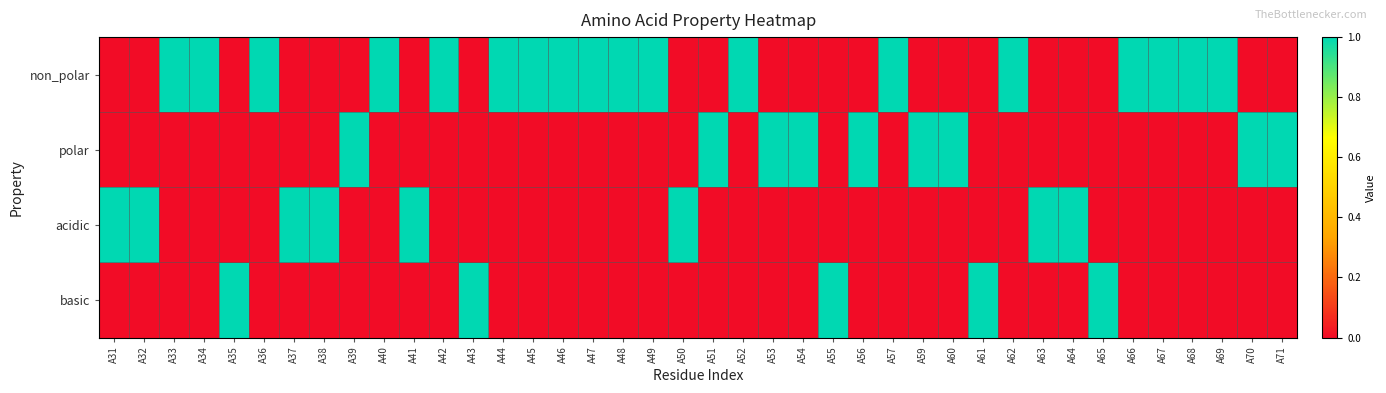

What is the difference between the highest and lowest values at A57?

1